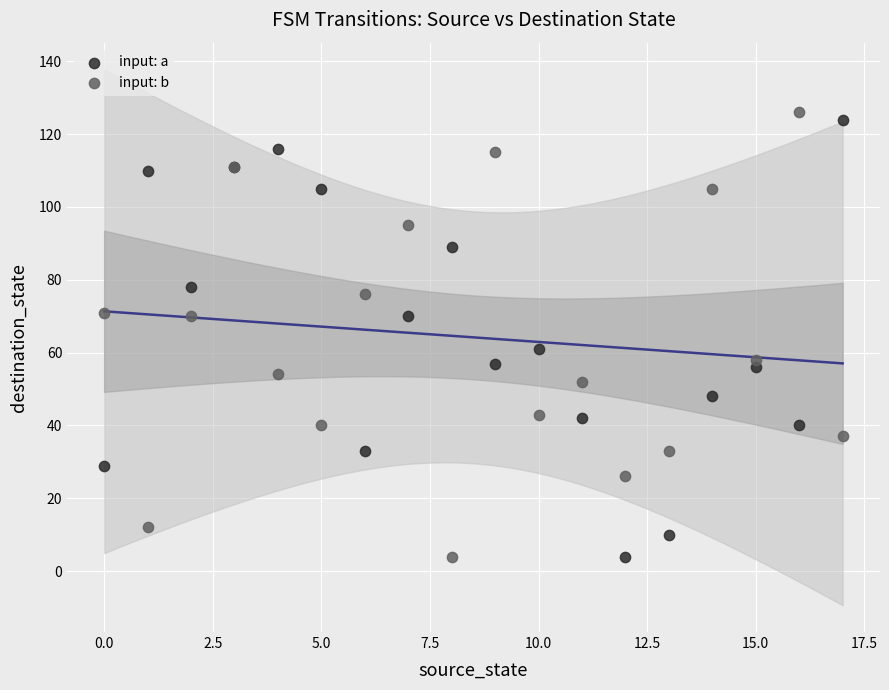

In the input: a series, what Y value is closest to 64?

61